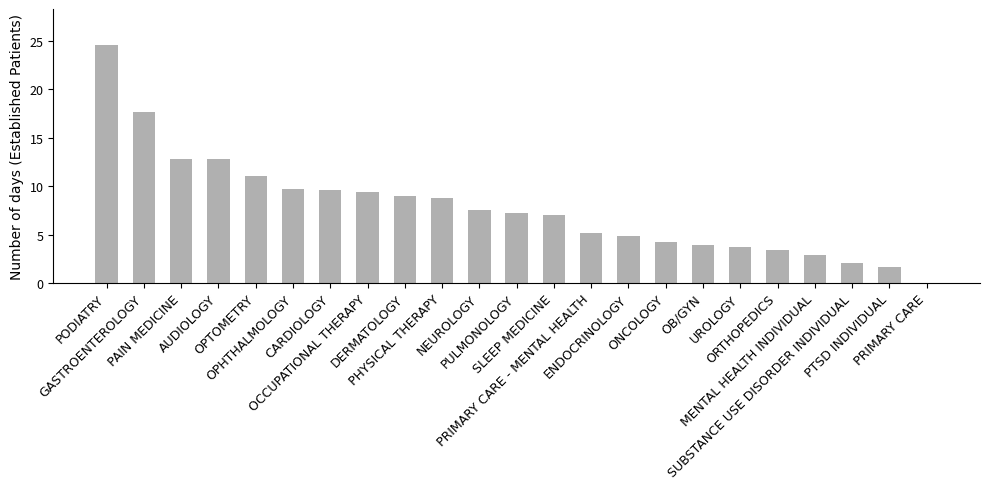

What is the greatest value displayed?

24.6